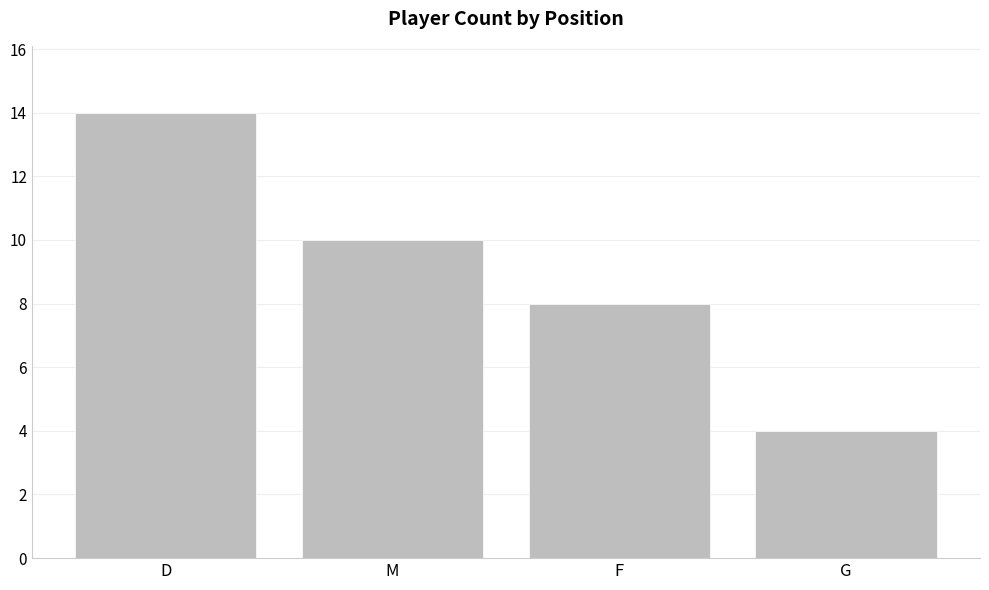

What position from the right is G?

1